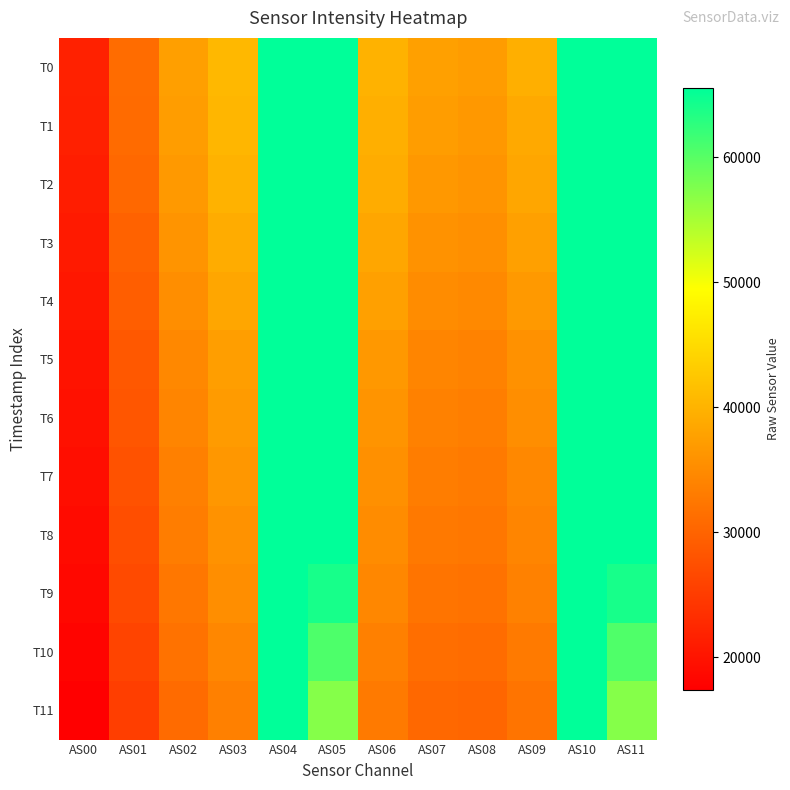

Rank the series by their maximum value, from lowest to highest.

T0, T1, T2, T3, T4, T5, T6, T7, T8, T9, T10, T11